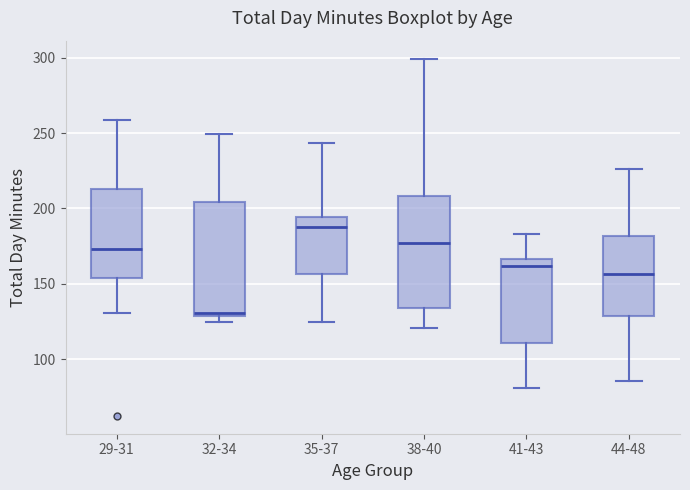

Where does the lower whisker of the box for 38-40 end on the y-axis? The values are not printed on the chart, so give them approximately, as read against the axis.

120